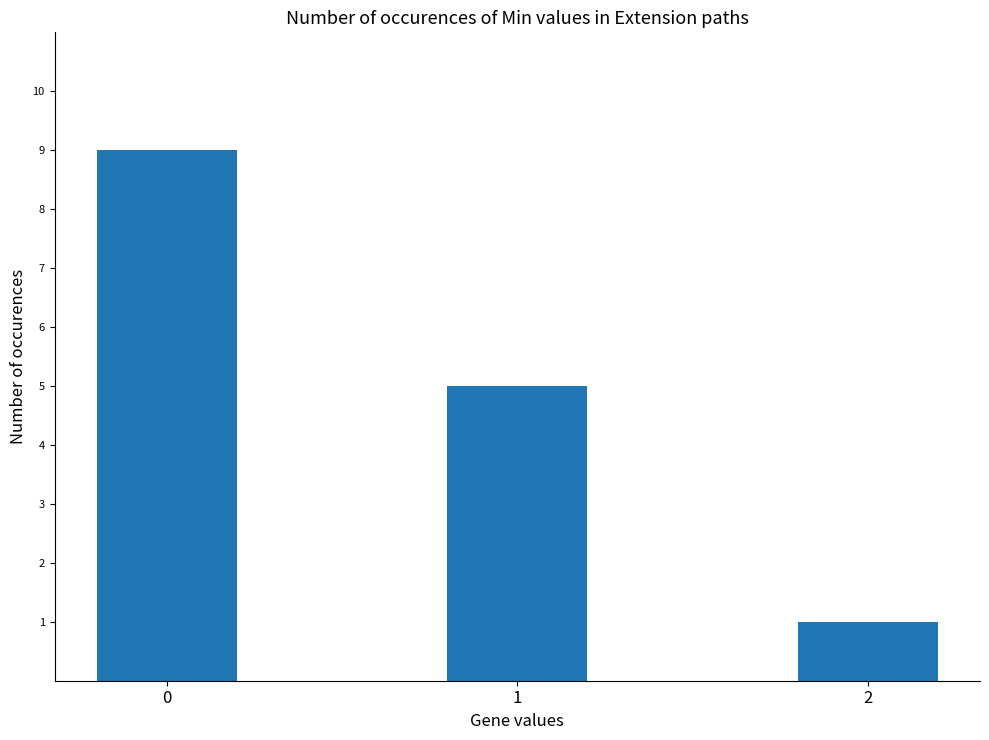

What is the value of the 3rd bar from the left?

1